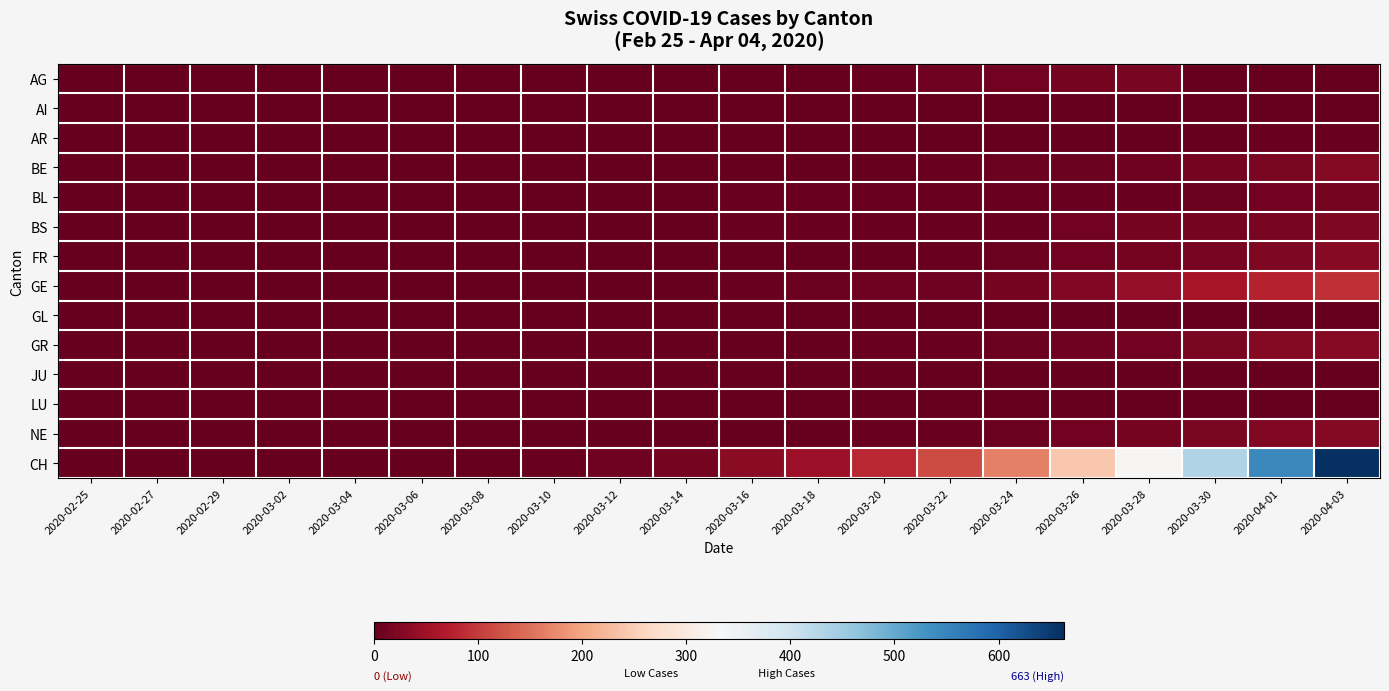

Which series has the largest range (max minus min)?

CH